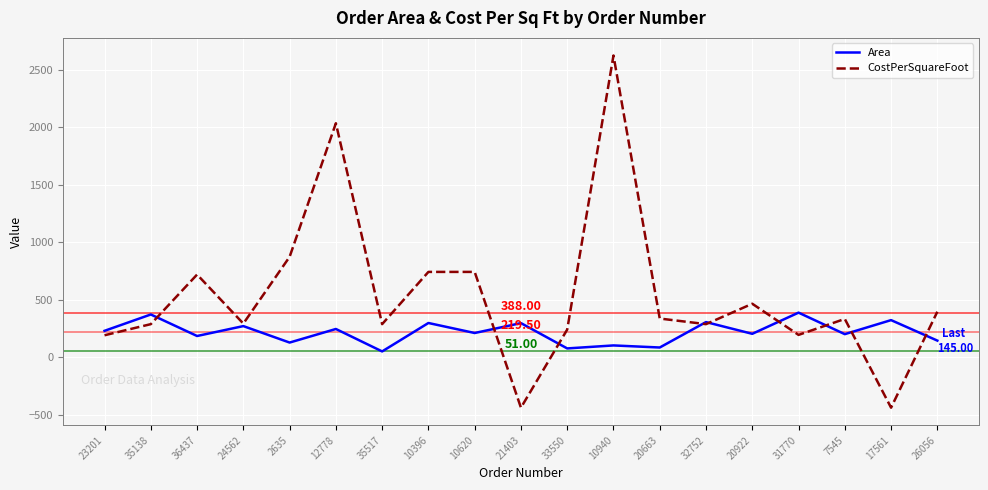

At which category is the sum across all series the highest?

10940